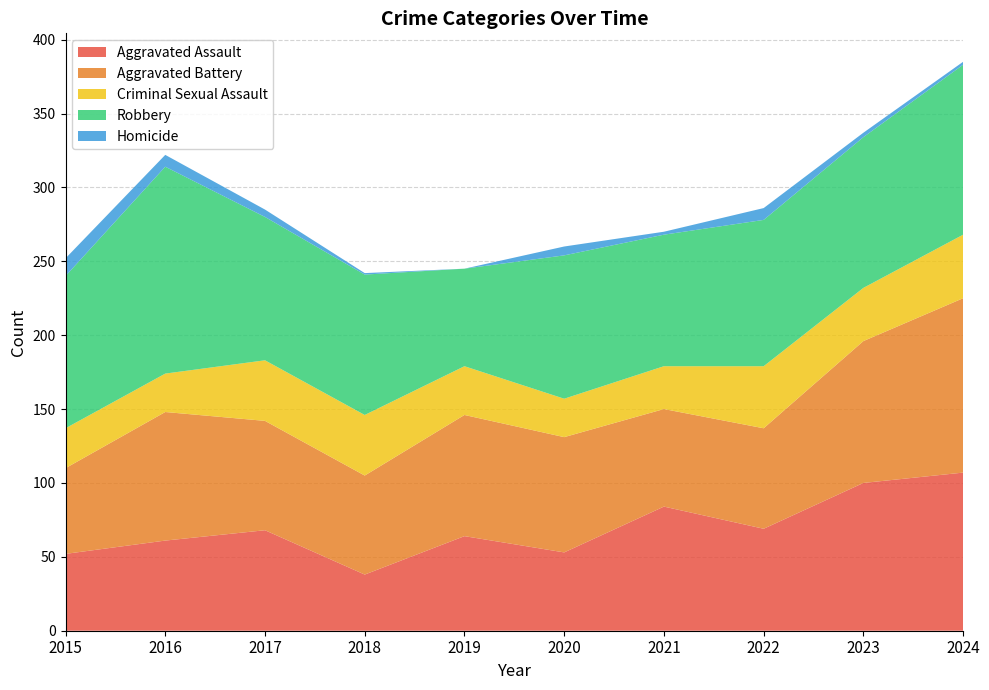

Reading right to left, list all the values displayed in this chart.

Aggravated Assault: 2024=107	2023=100	2022=69	2021=84	2020=53	2019=64	2018=38	2017=68	2016=61	2015=52
Aggravated Battery: 2024=118	2023=96	2022=68	2021=66	2020=78	2019=82	2018=67	2017=74	2016=87	2015=58
Criminal Sexual Assault: 2024=43	2023=36	2022=42	2021=29	2020=26	2019=33	2018=41	2017=41	2016=26	2015=27
Robbery: 2024=115	2023=102	2022=99	2021=89	2020=97	2019=66	2018=95	2017=97	2016=140	2015=103
Homicide: 2024=2	2023=3	2022=8	2021=2	2020=6	2019=0	2018=1	2017=5	2016=8	2015=12